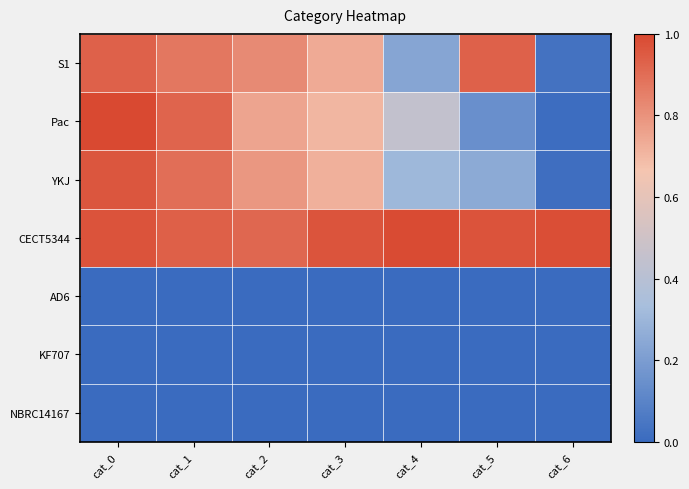

Which series changed the most between cat_1 and cat_6?

Pac